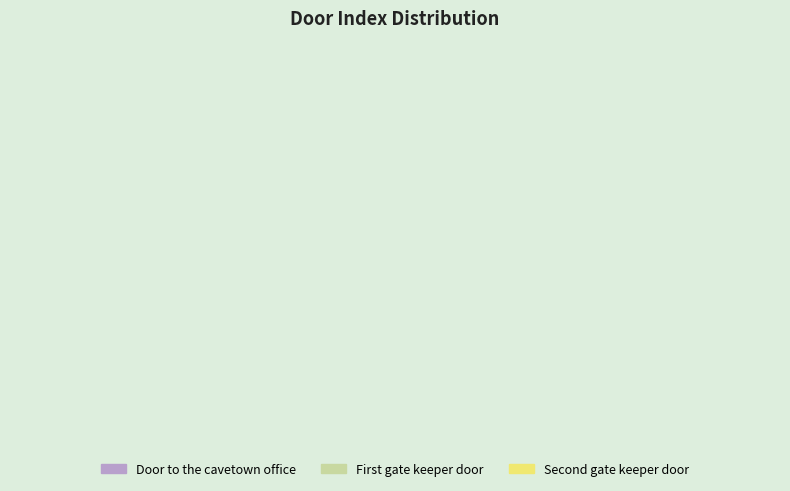

To the nearest percent, what is the average slice percentage?

33%